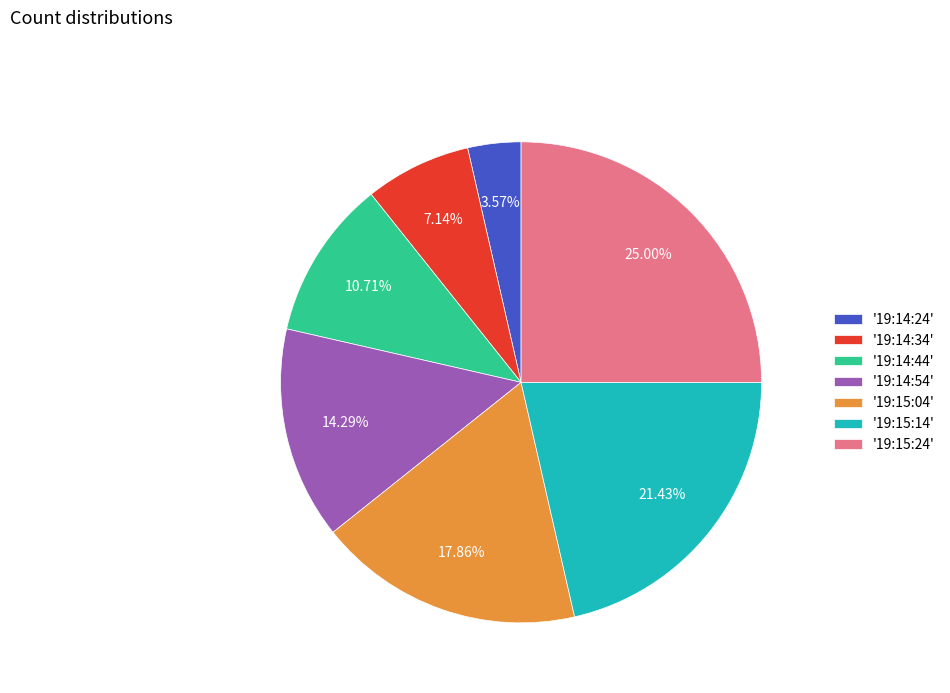

Between '19:15:24' and '19:15:14', which is larger?

'19:15:24'